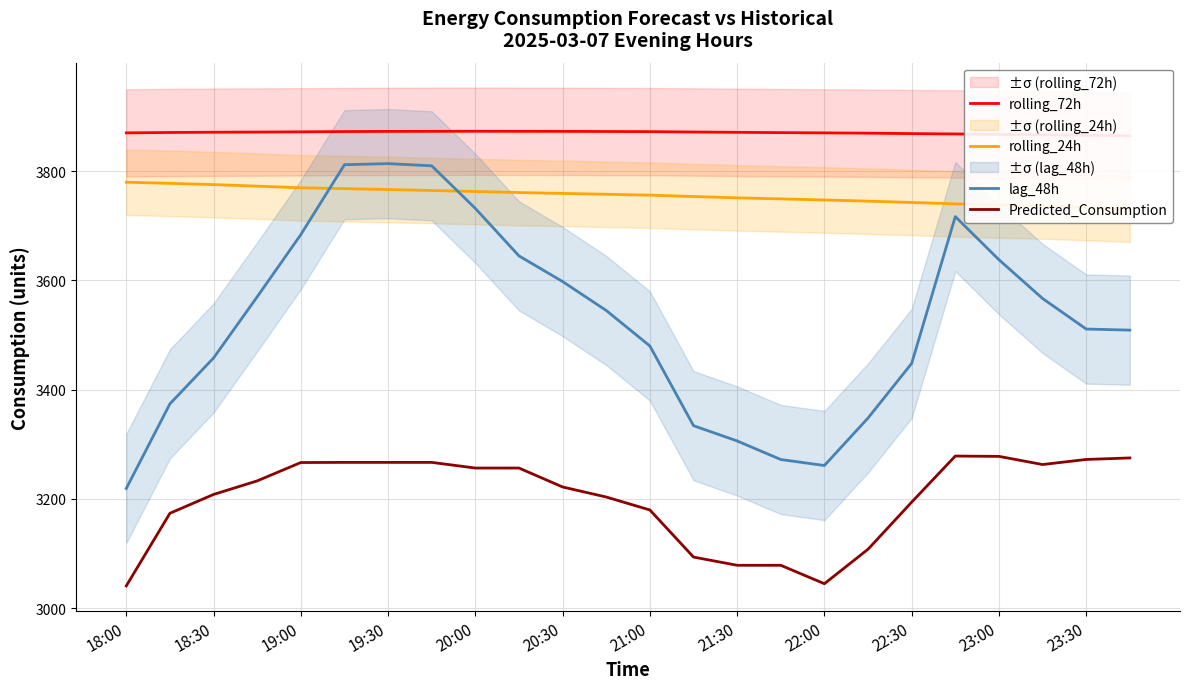

What are all the series names shown in the legend?

rolling_72h, rolling_24h, lag_48h, Predicted_Consumption